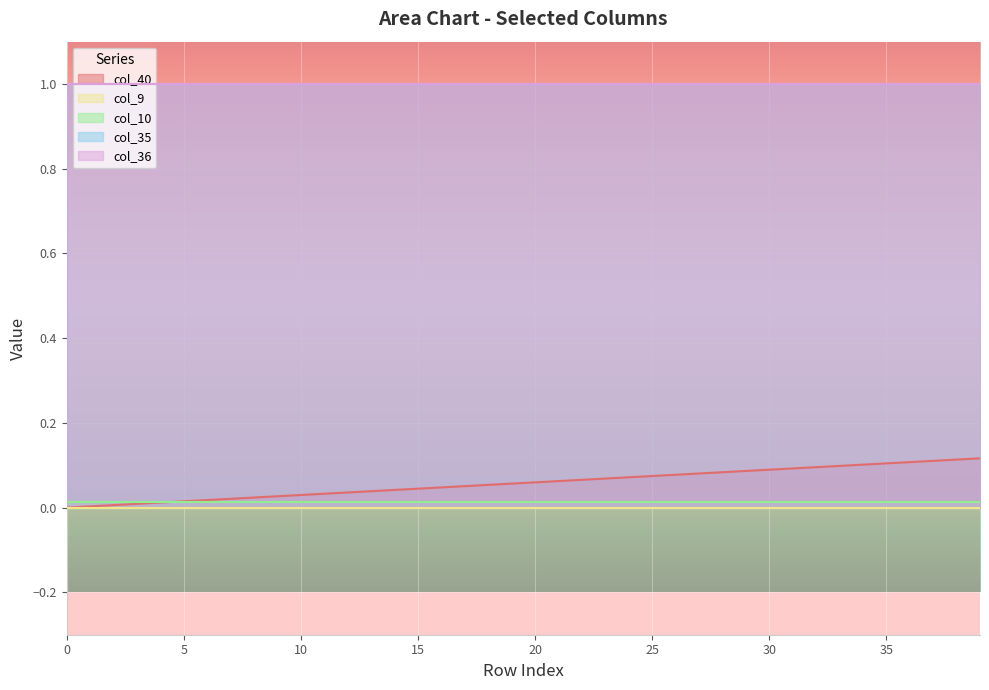

What is the difference between the maximum and minimum values in the col_40 series?

0.1